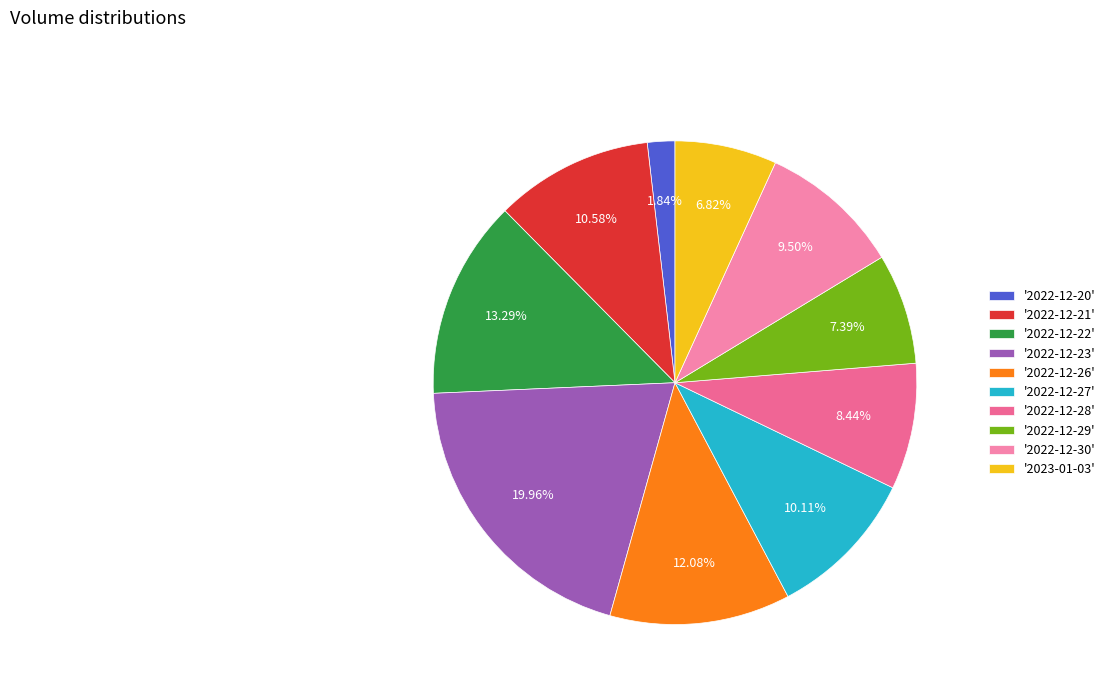

Rank the categories by value from lowest to highest.

2022-12-20, 2023-01-03, 2022-12-29, 2022-12-28, 2022-12-30, 2022-12-27, 2022-12-21, 2022-12-26, 2022-12-22, 2022-12-23